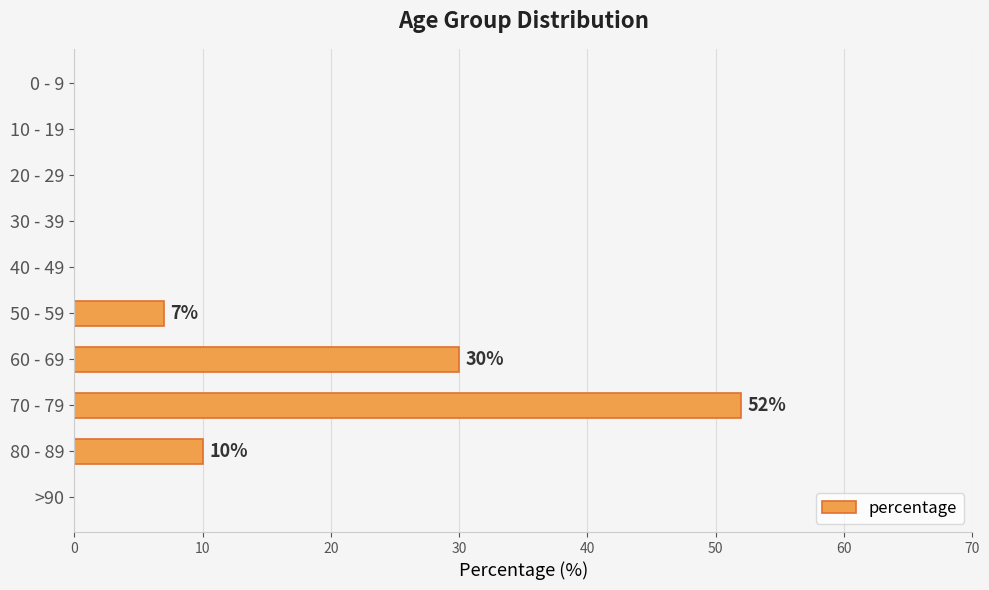

Reading top to bottom, list all the values displayed in this chart.

0 - 9=0	10 - 19=0	20 - 29=0	30 - 39=0	40 - 49=0	50 - 59=7	60 - 69=30	70 - 79=52	80 - 89=10	>90=0